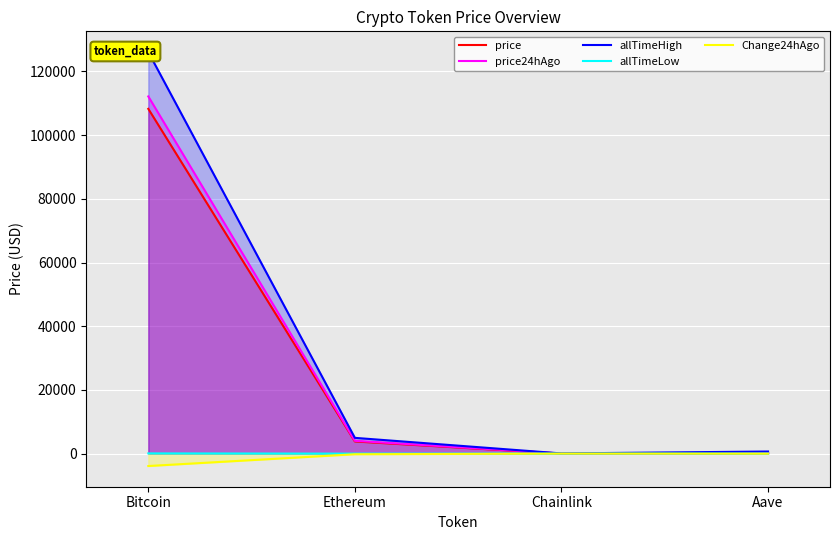

What is the value of the allTimeHigh point at the 4th from the left?

661.7